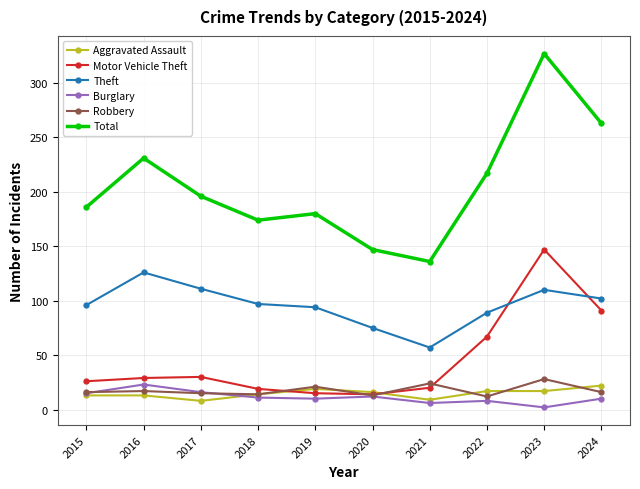

In Burglary, how many points are lower than both neighbors (excluding endpoints)?

3